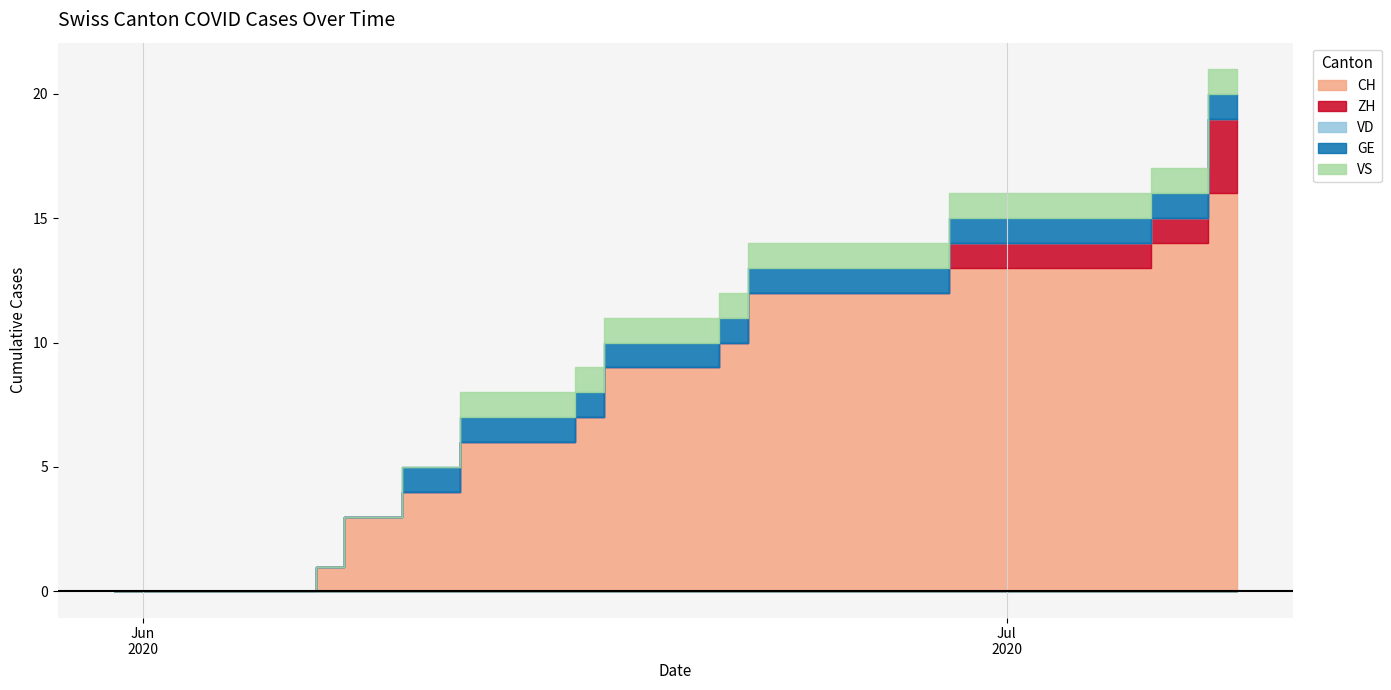

What are all the series names shown in the legend?

CH, ZH, VD, GE, VS